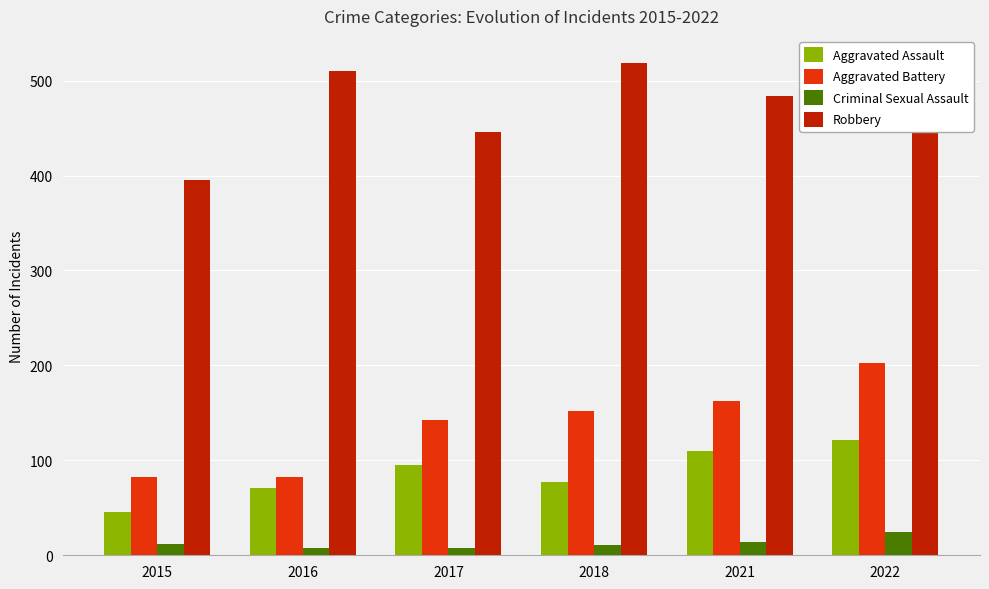

Which series changed the most between 2016 and 2021?

Aggravated Battery